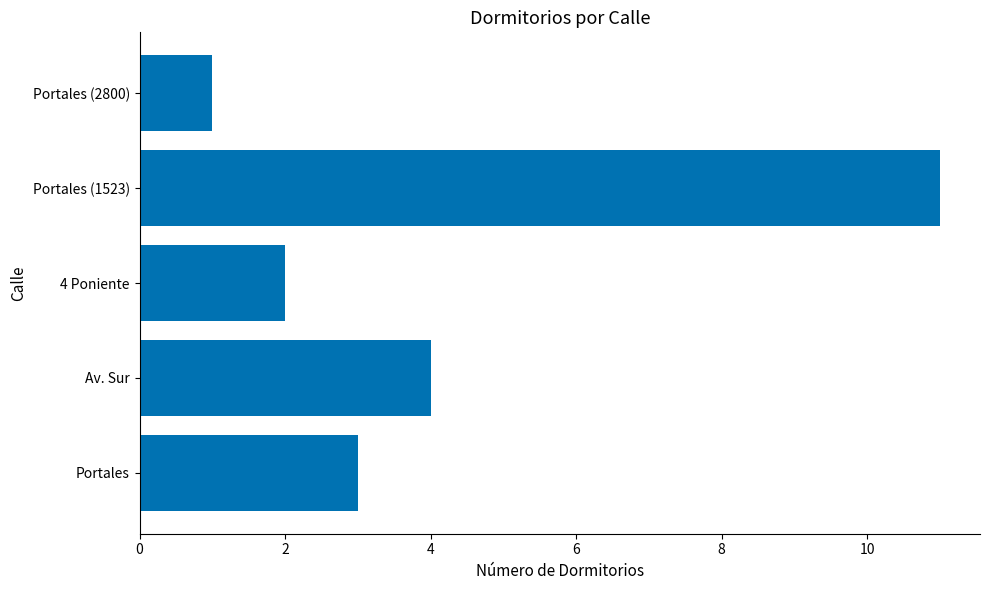

How many categories are shown in the chart?

5